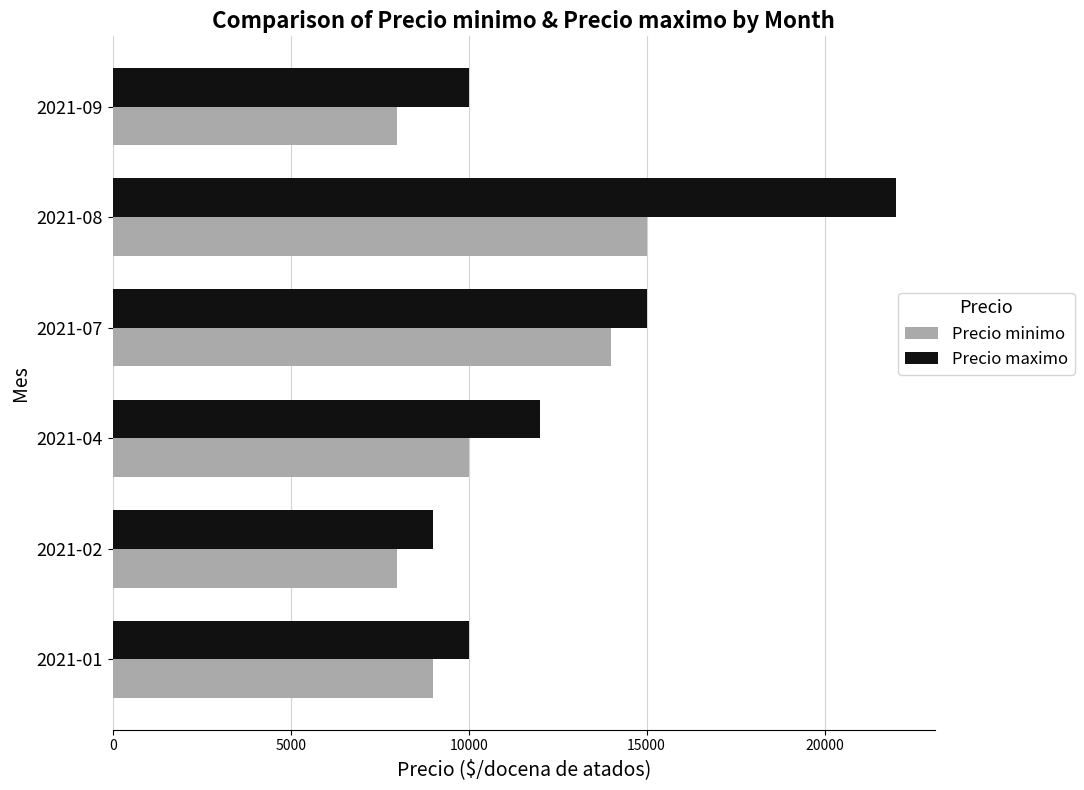

The value of Precio maximo at 2021-01 is 4064. True or false?

False